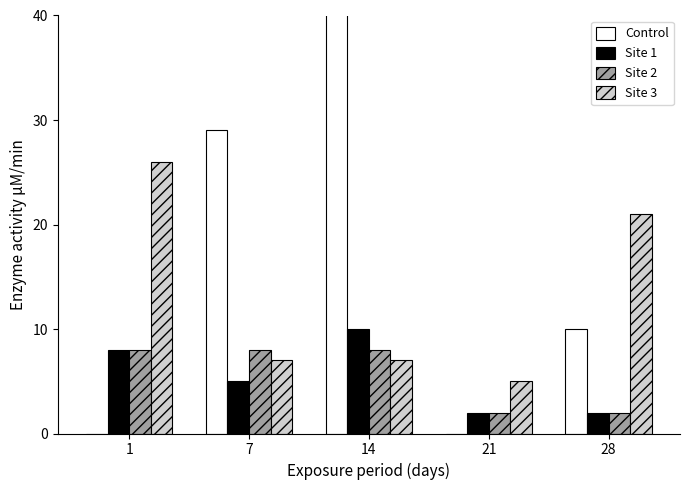

At 7, list the series in order from smallest to largest.

Site 1, Site 3, Site 2, Control